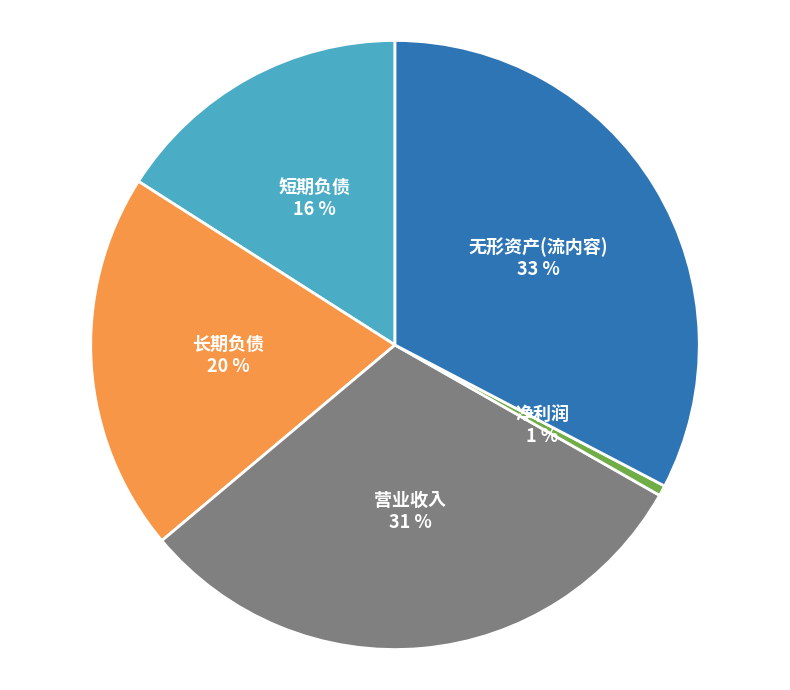

What percentage is the 无形资产(流内容) slice, to the nearest percent?

33%